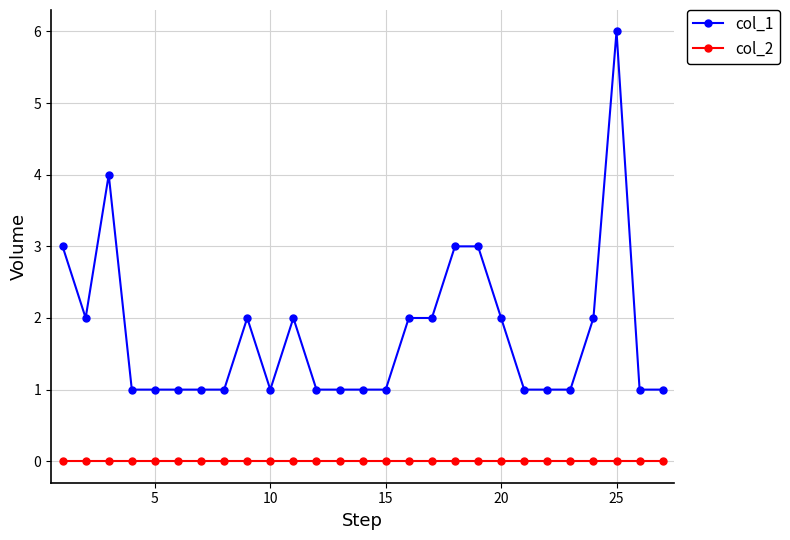

True or false: col_1 has more than 0 points higher than both neighbors.

True